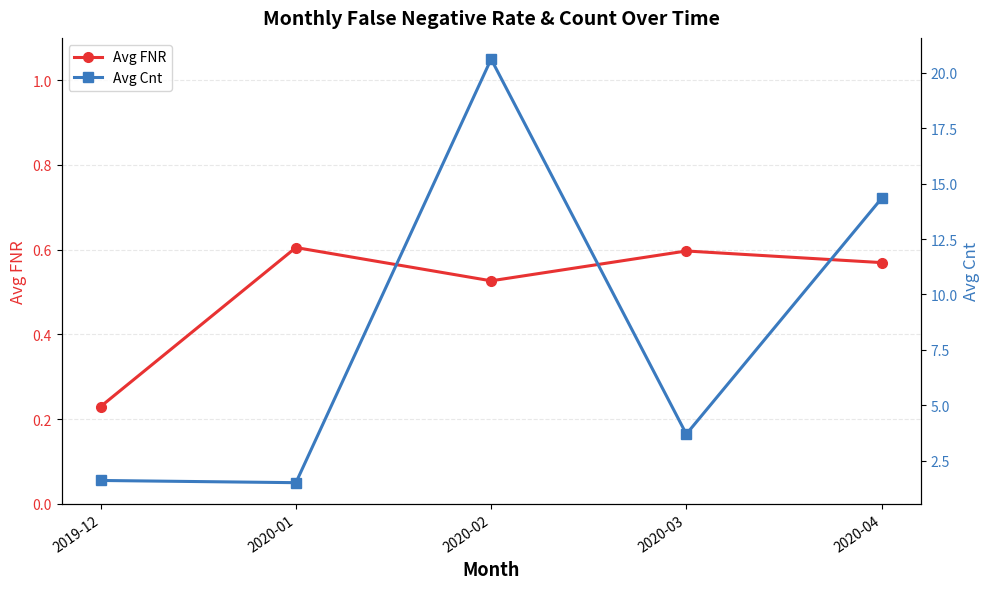

At which category is the sum across all series the highest?

2020-02